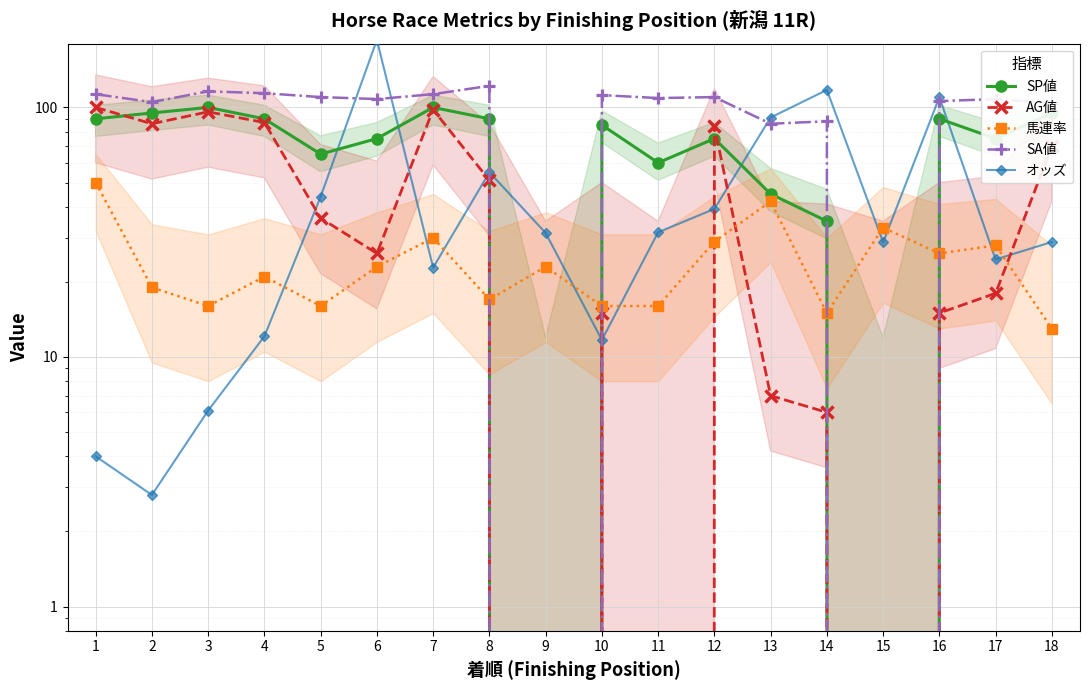

At 3, list the series in order from smallest to largest.

オッズ, 馬連率, AG値, SP値, SA値